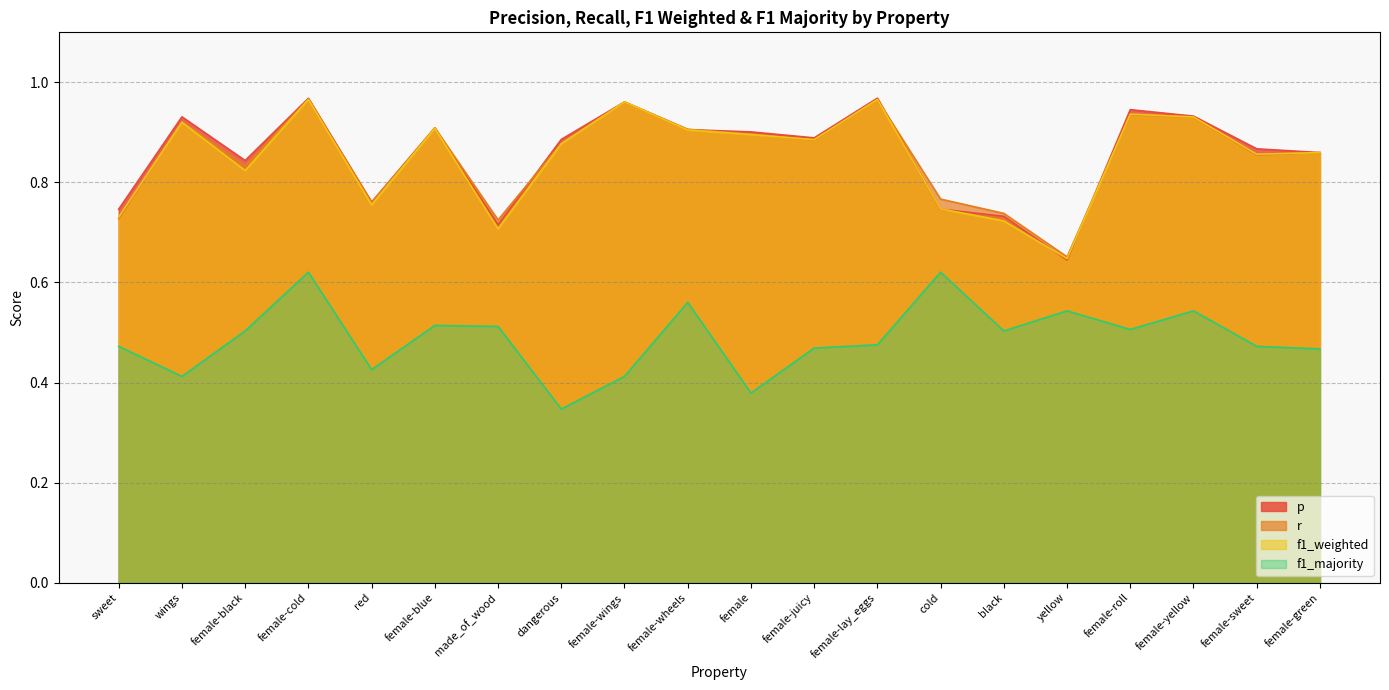

At which category does the chart reach its minimum across all series?

dangerous